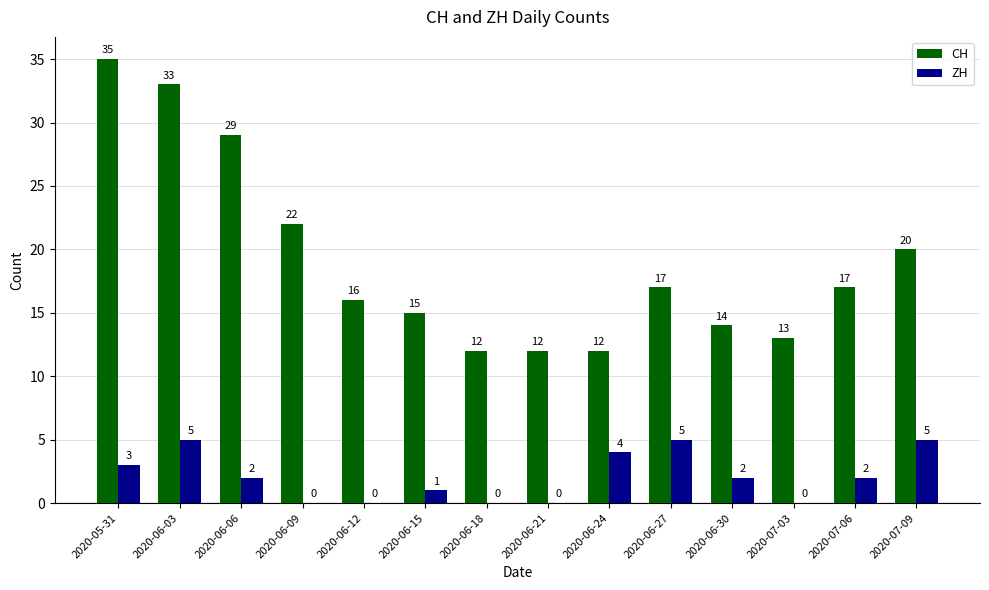

At which label does CH first exceed 17?

2020-05-31